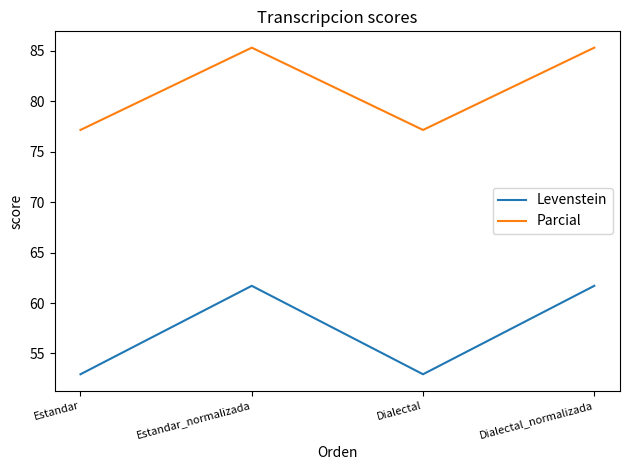

How many lines are shown in the chart?

2